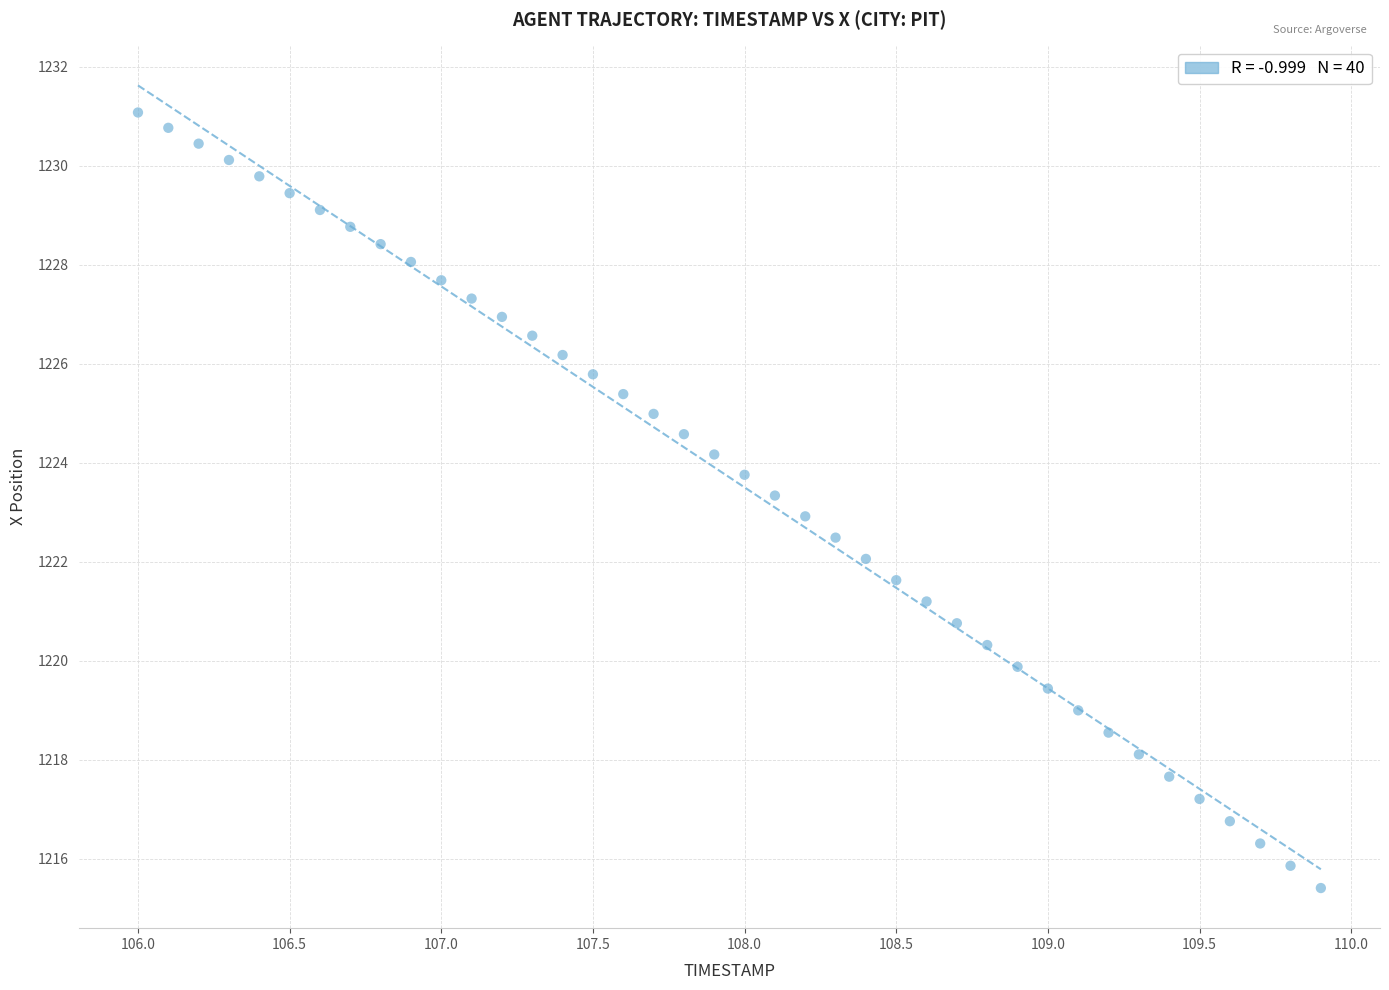

What is the range of X values (max minus min)?

3.9